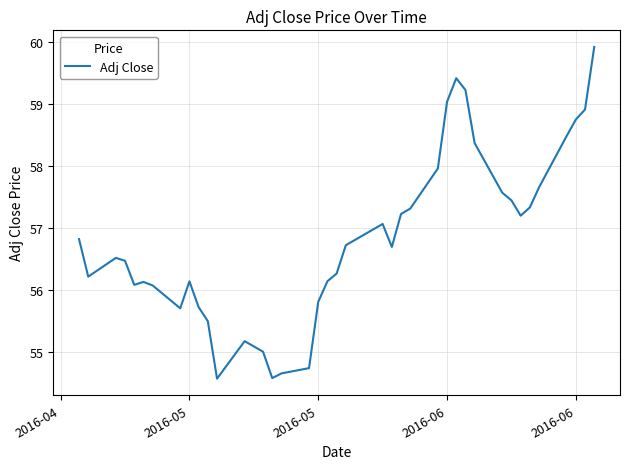

What is the smallest value displayed?

54.6